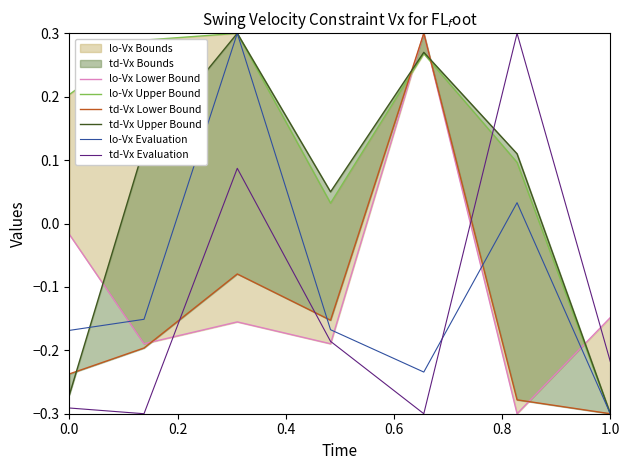

True or false: td-Vx Evaluation and lo-Vx Evaluation intersect in this chart.

True